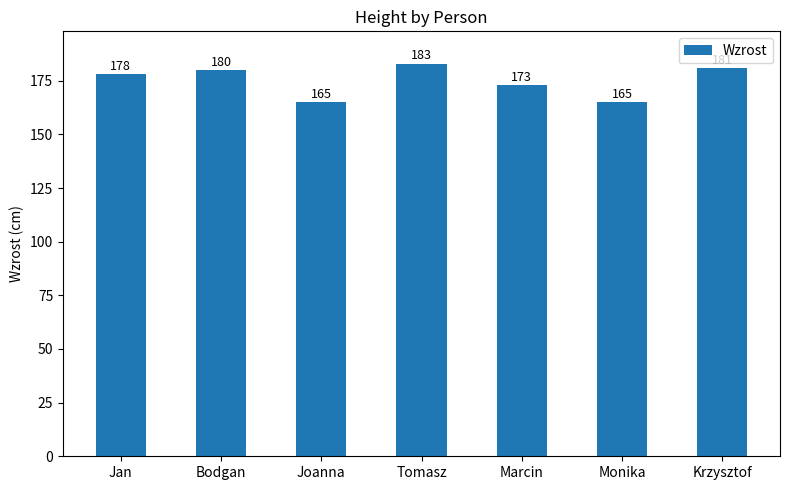

What is the ratio of the value at Joanna to the value at Monika?

1.0